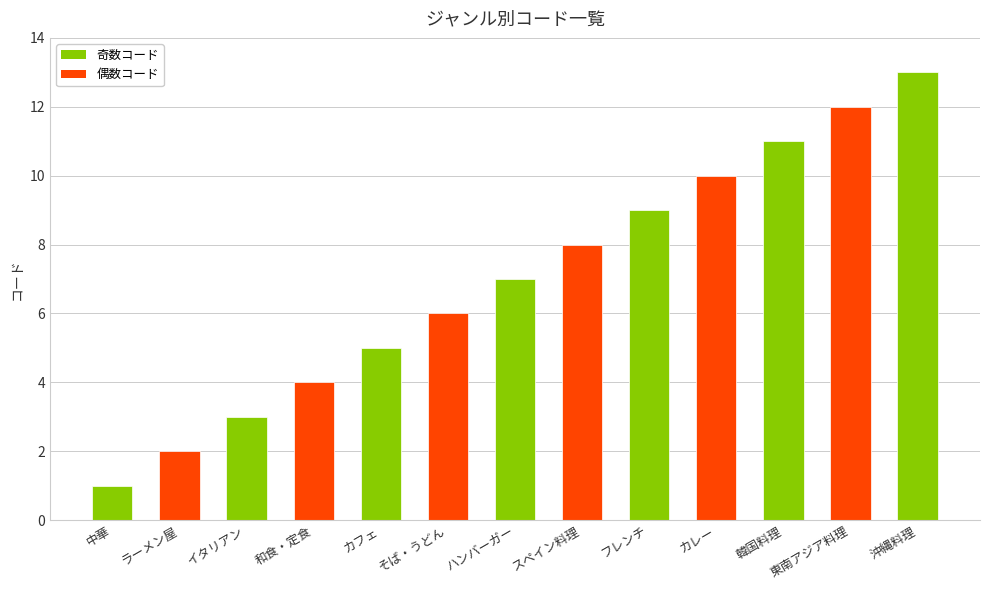

Reading right to left, transcribe all the data shown in this chart.

13	12	11	10	9	8	7	6	5	4	3	2	1